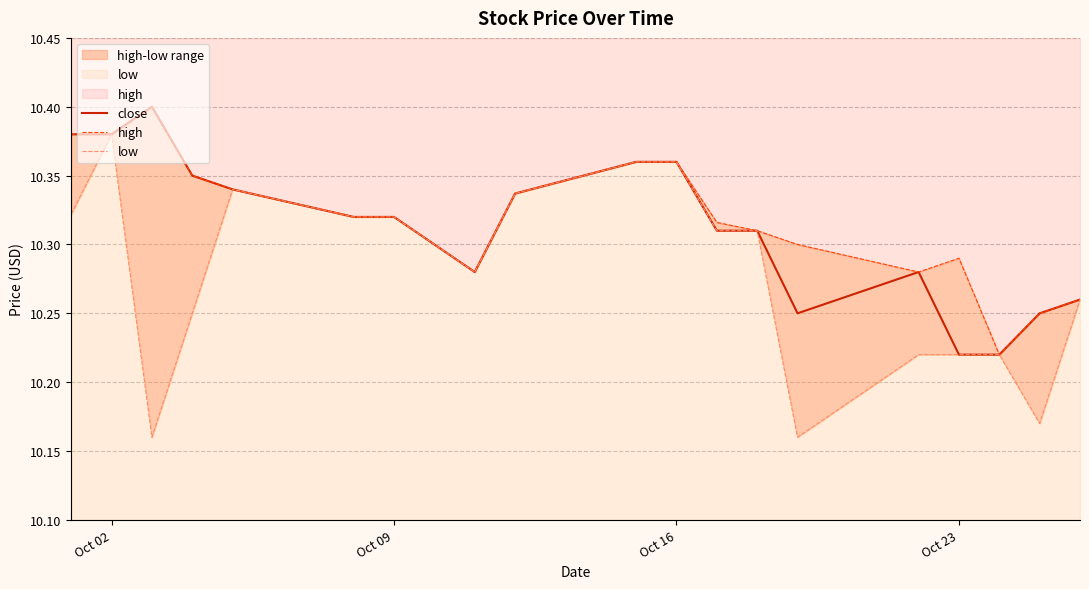

List the series in order of their overall mean, lowest first.

low, close, high